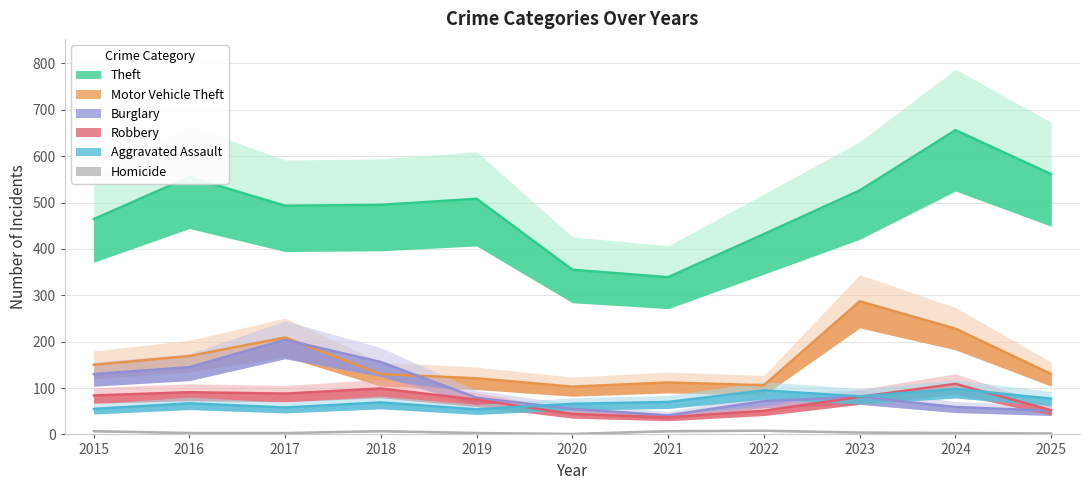

Where does the Robbery series first go above 81?

2015